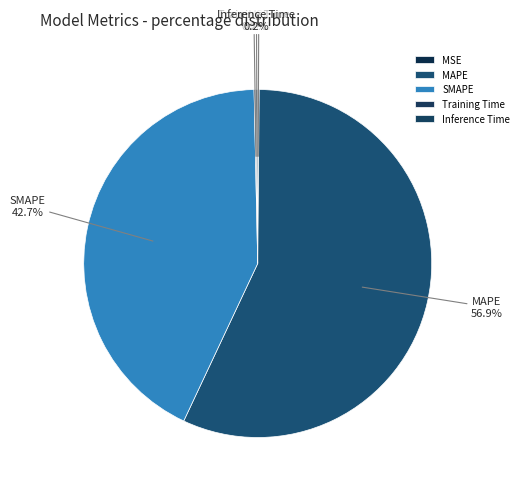

Is there any slice that represents more than half of the pie?

Yes